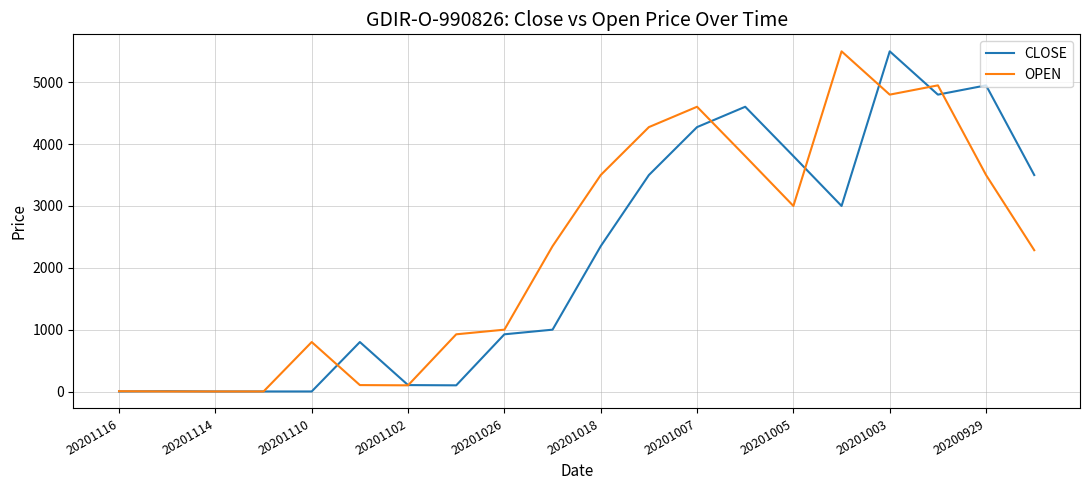

True or false: CLOSE has a value of 1 at 20201110.

True